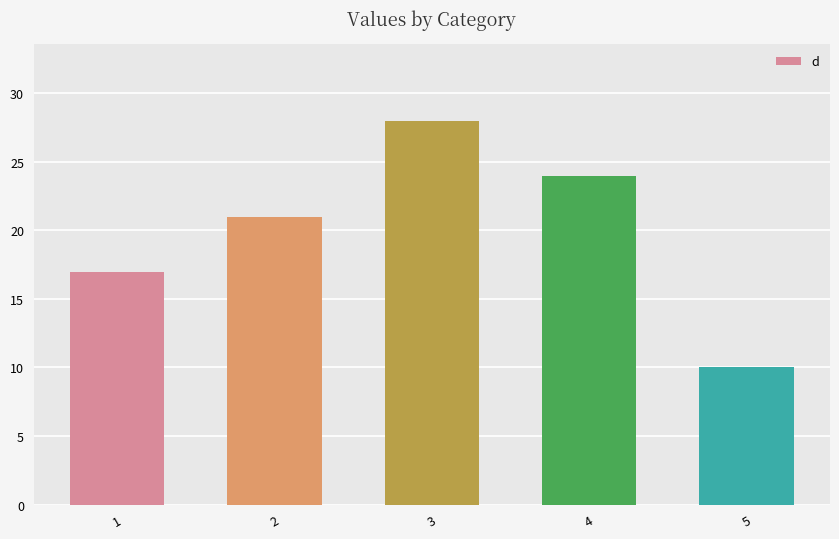

What is the smallest value displayed?

10